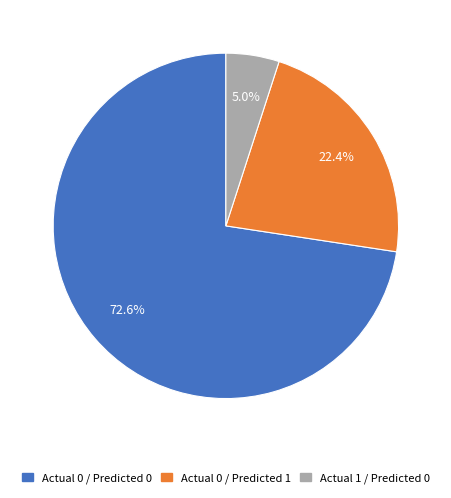

Does any single category account for the majority?

Yes